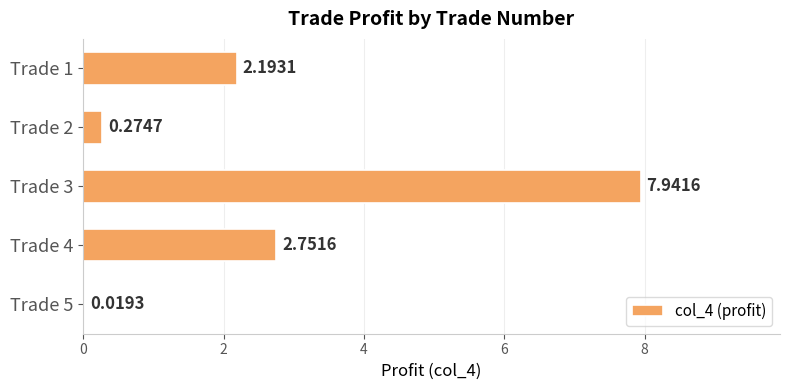

Where is the data nearest to the value 3?

Trade 4